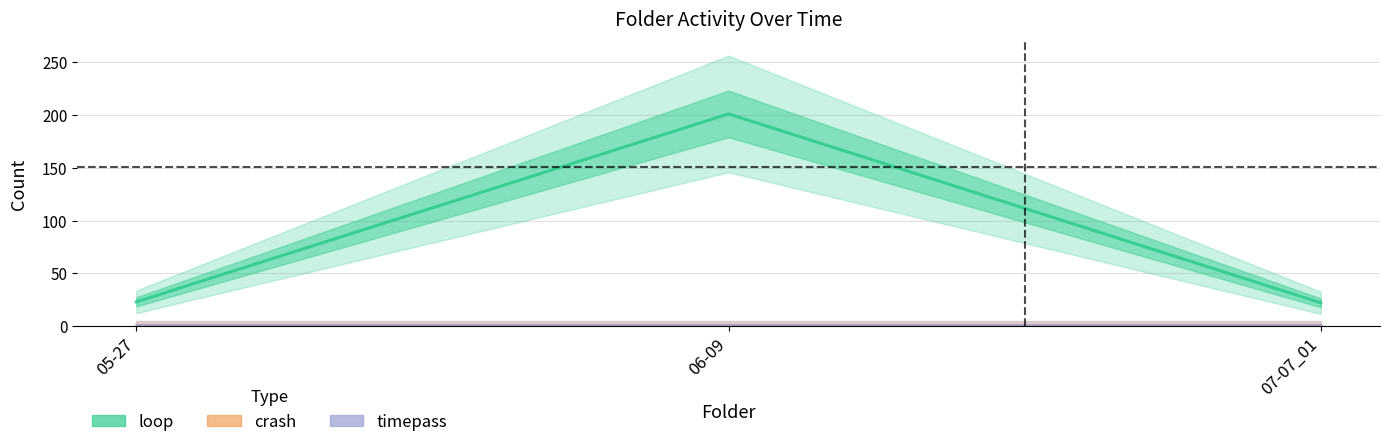

Does the chart have visible grid lines?

Yes